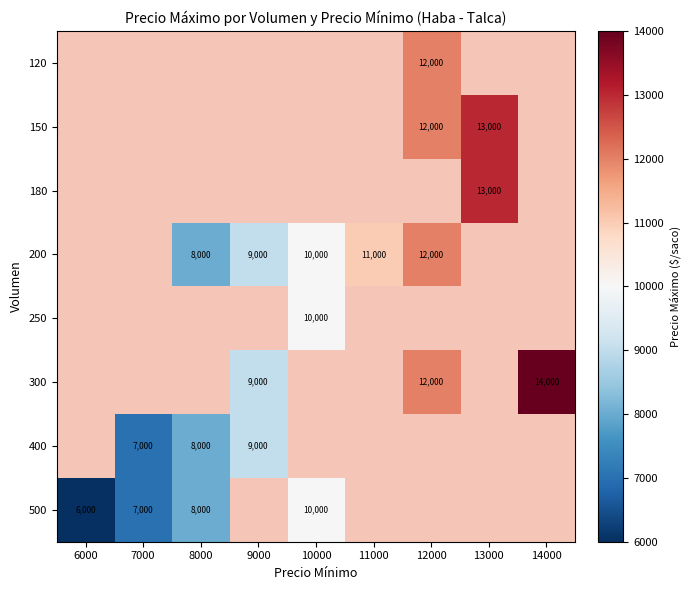

Which category has the lowest value across all series?

6000